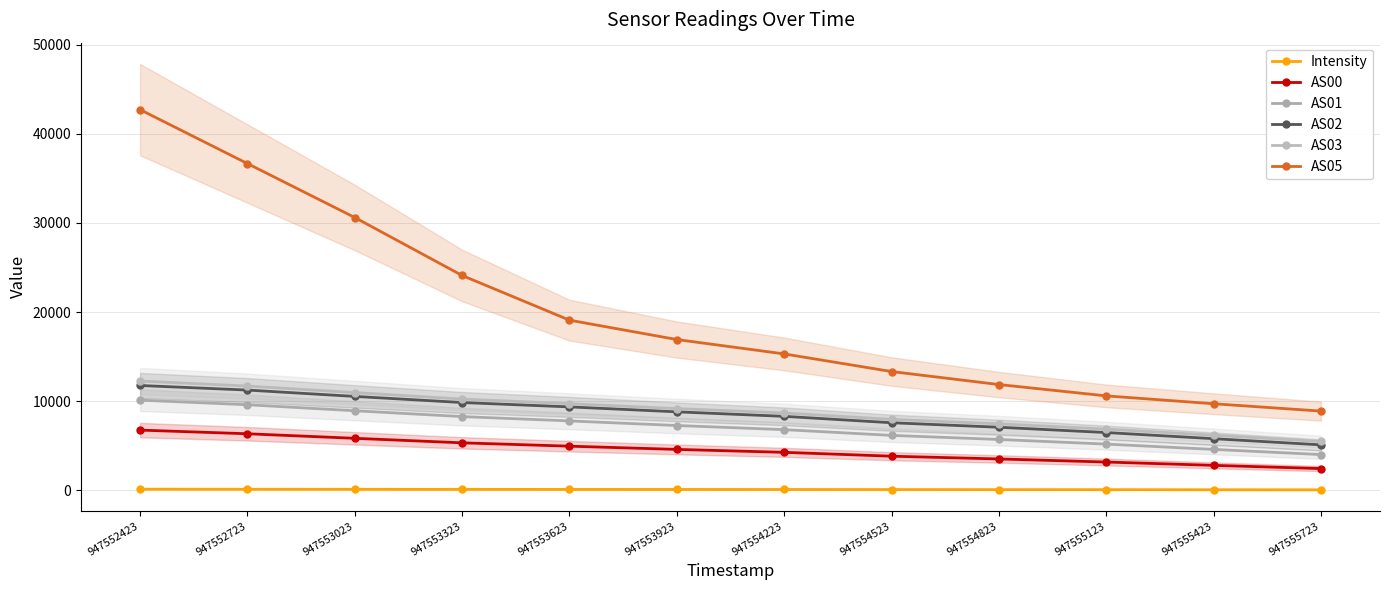

True or false: AS02 and Intensity cross at least once.

False